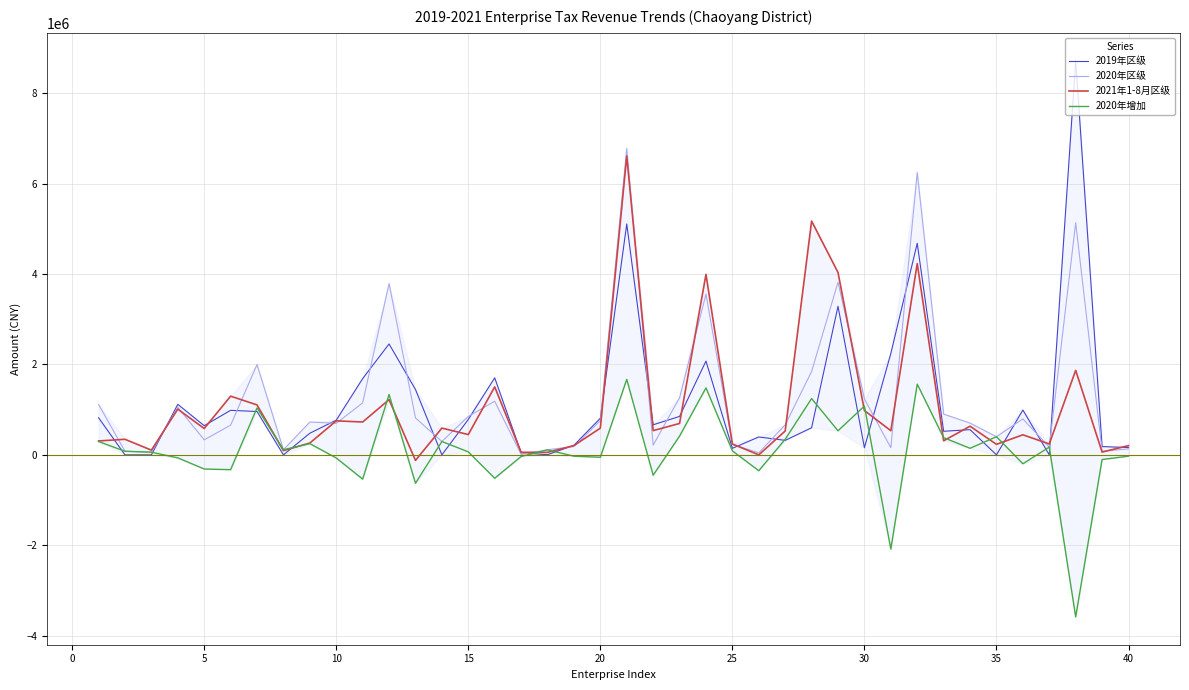

What is the greatest value displayed?

8721198.6